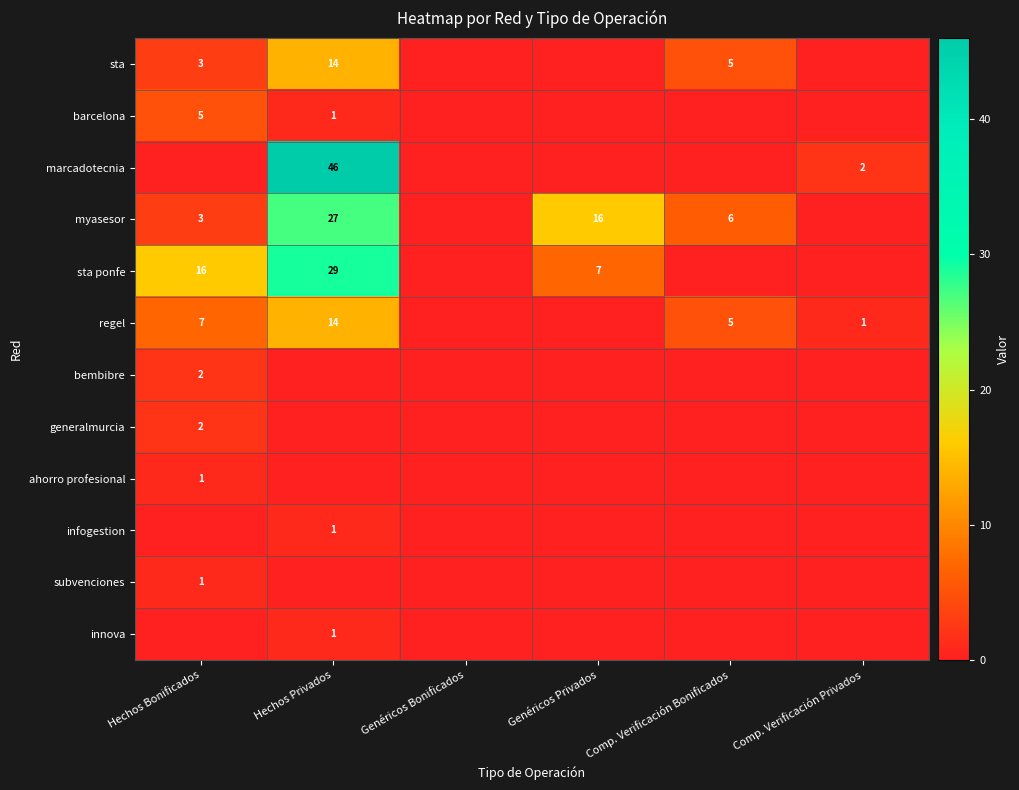

What is the total value across all series at Genéricos Privados?

23